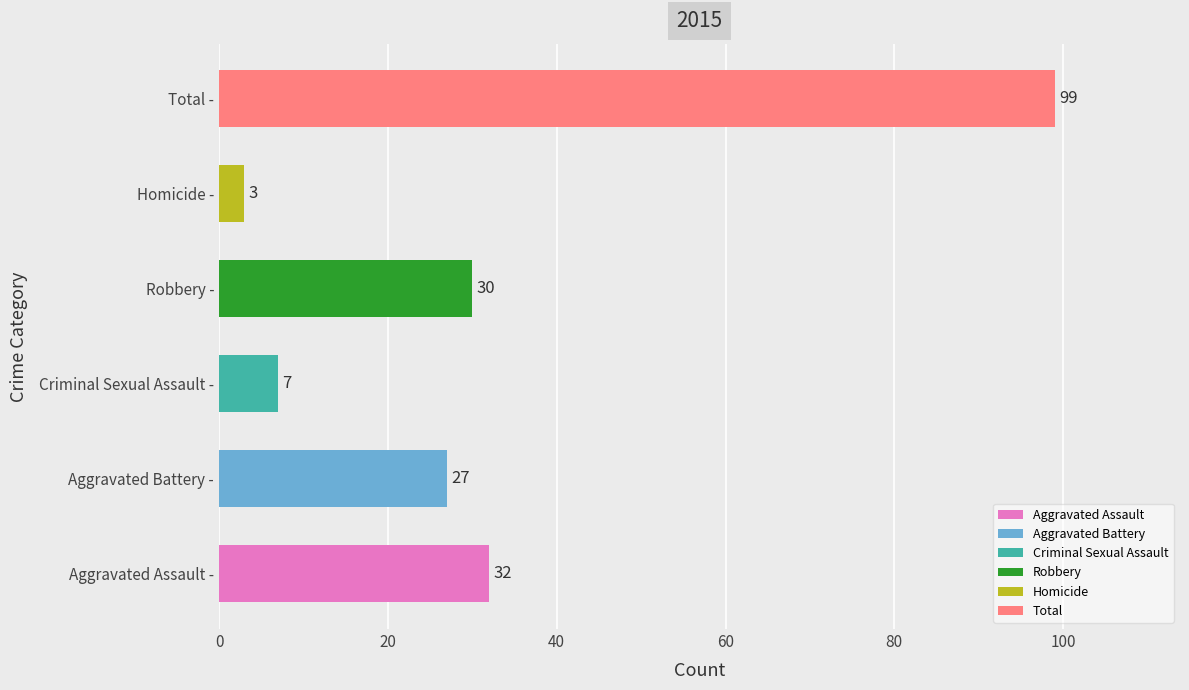

At which label is the value closest to 51?

Aggravated Assault -